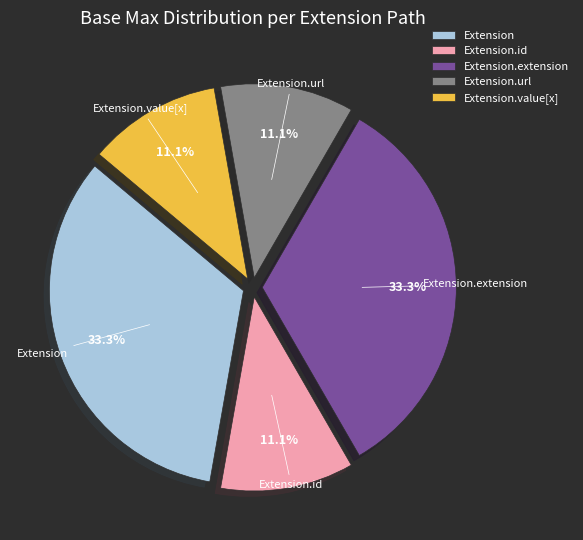

To the nearest percent, what is the difference between the largest and smallest slice percentages?

22%